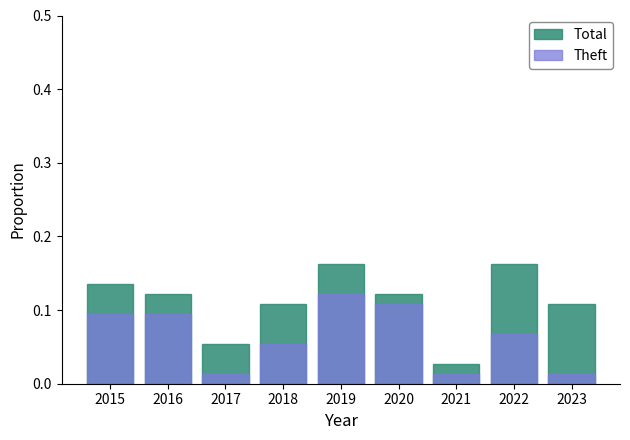

Does the chart contain any negative values?

No